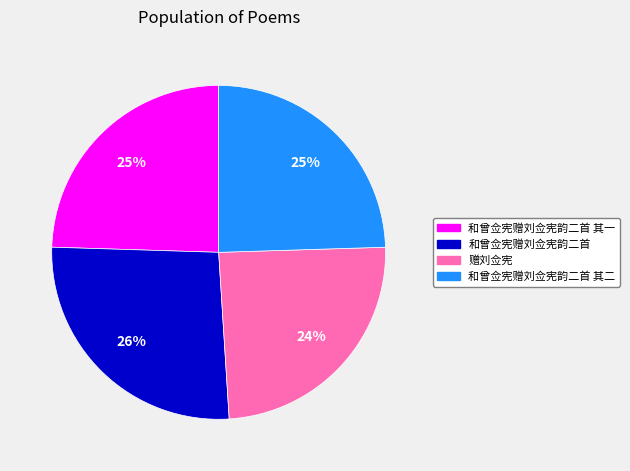

True or false: 和曾佥宪赠刘佥宪韵二首 accounts for 38% of the total.

False